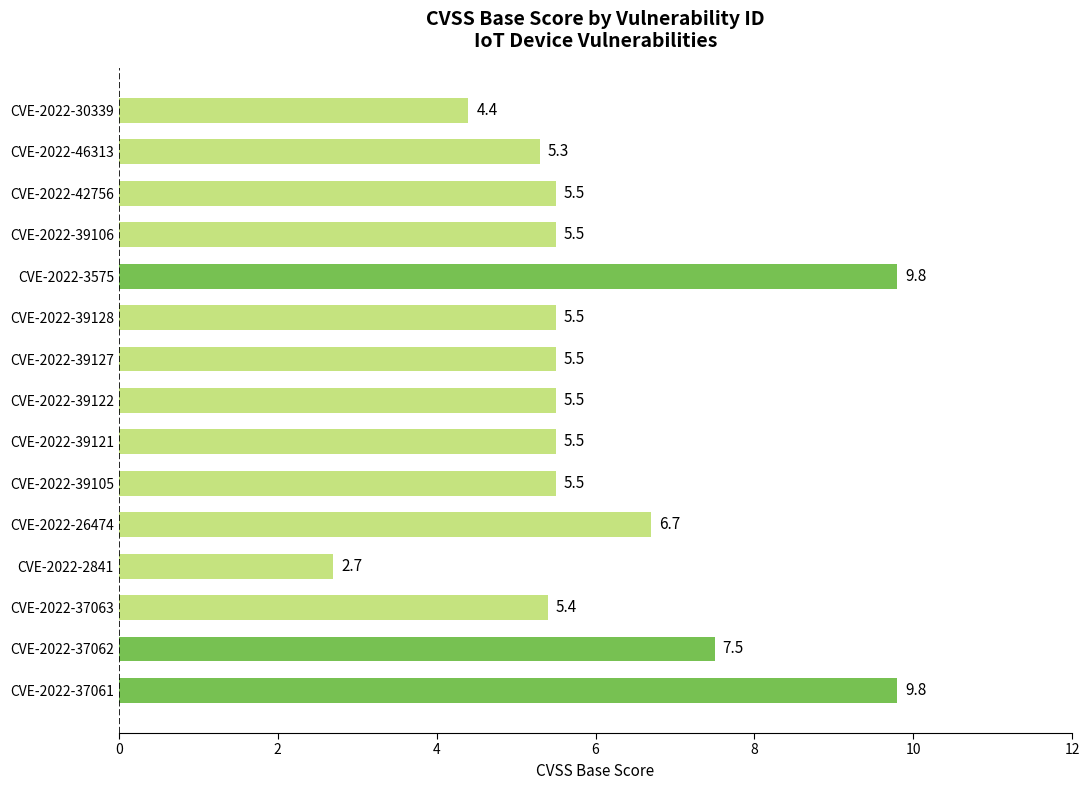

Is it true that the value at CVE-2022-37061 is 13.2?

False